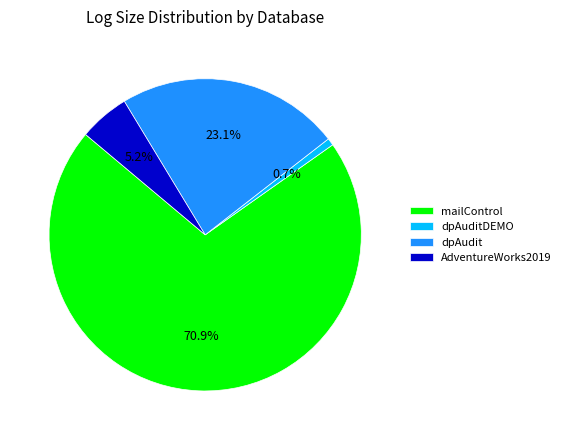

Is there a majority slice in this chart?

Yes